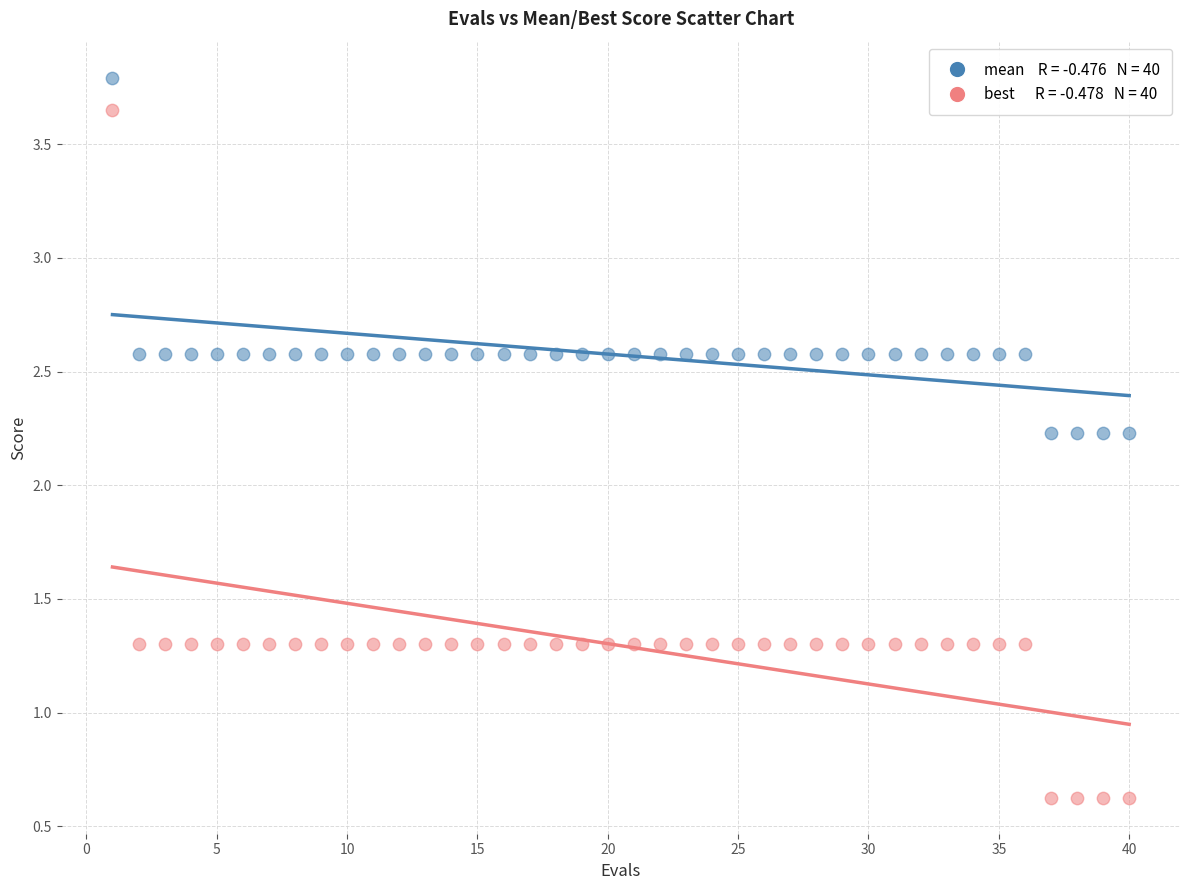

Across all data points, what is the range of Y values (max minus min)?

3.2